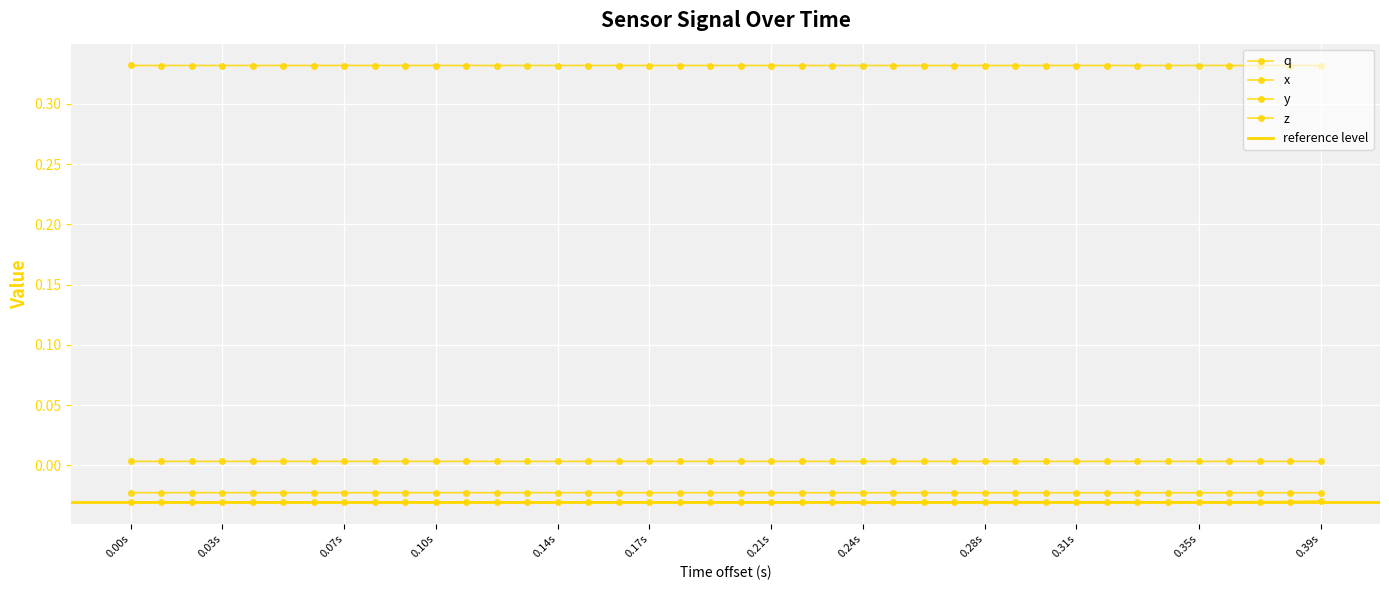

What is the maximum value shown in the chart?

0.3